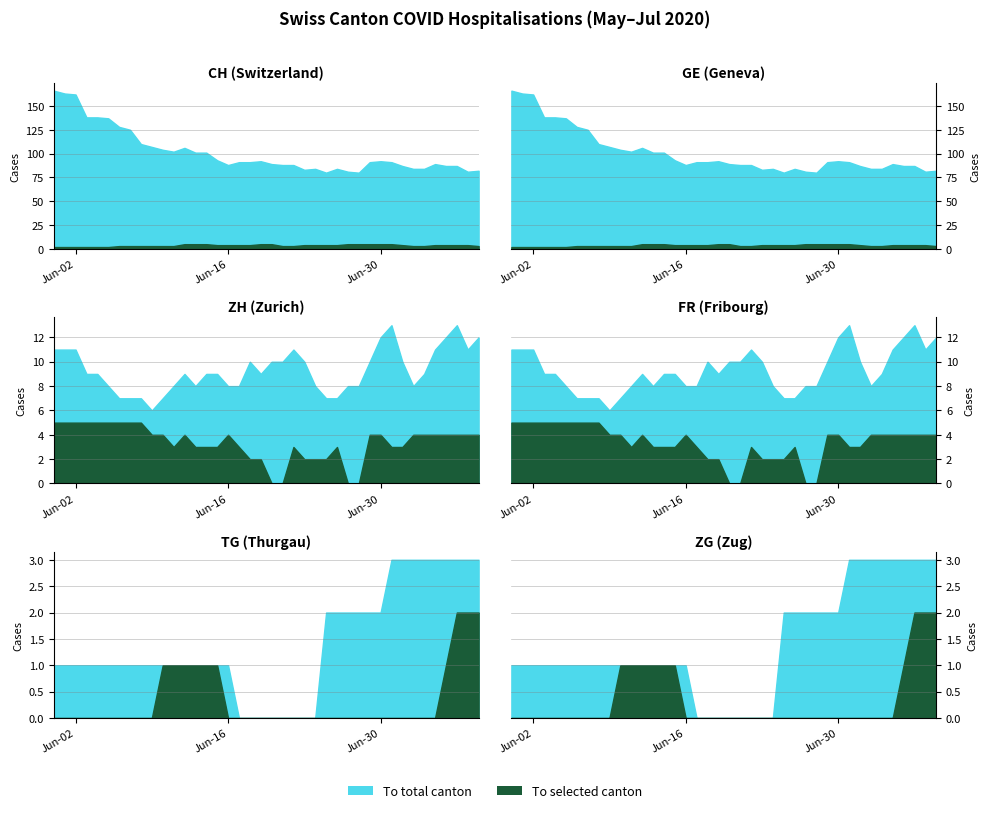

The value of CH at 2020-07-06 is 59. True or false?

False